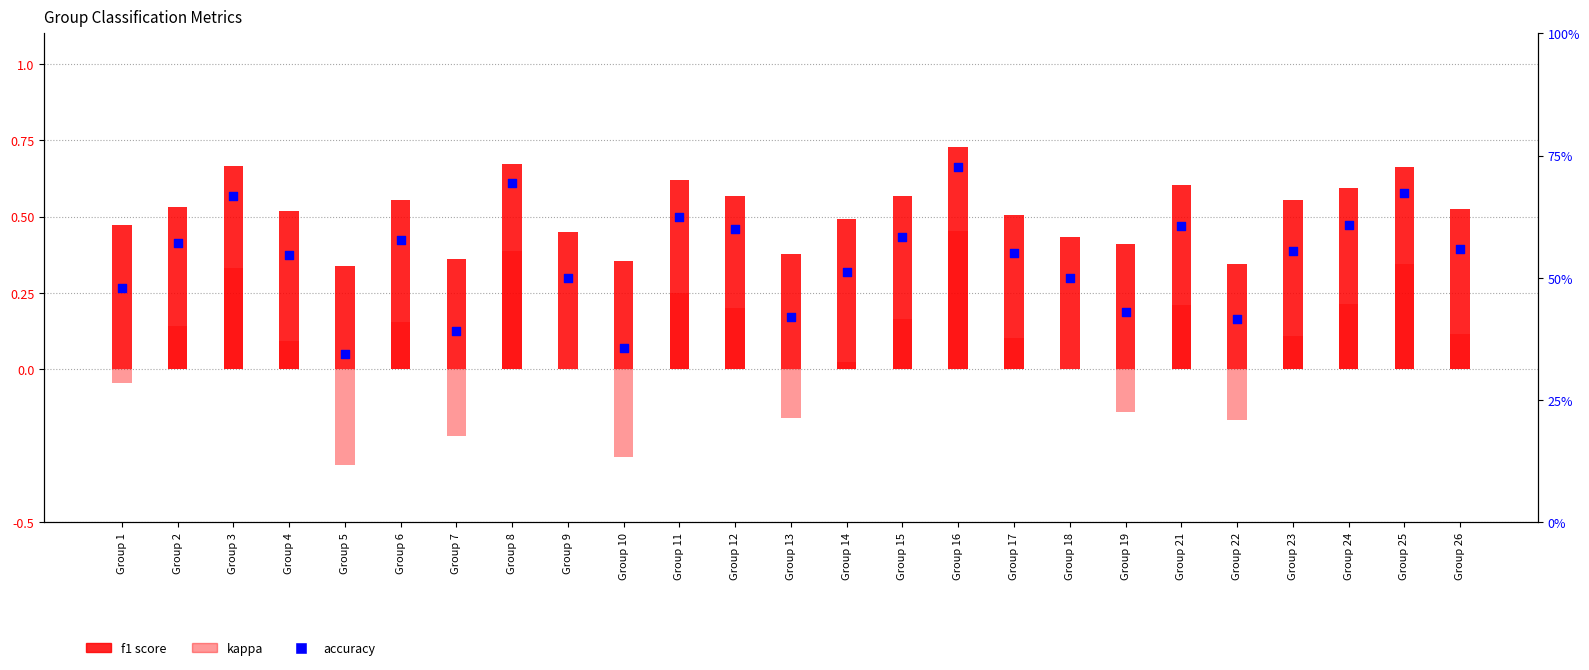

Is the value of accuracy at Group 14 greater than the value of f1 at Group 15?

No